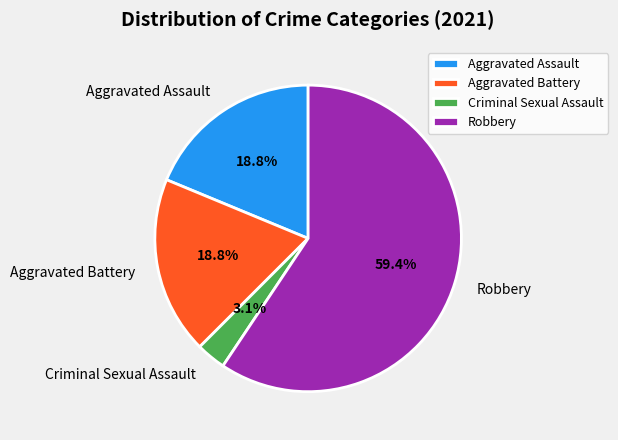

Which category has the biggest portion of the pie?

Robbery